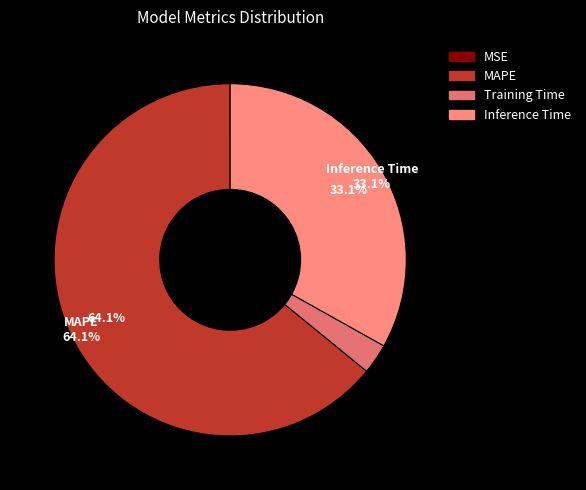

What is the majority slice?

MAPE